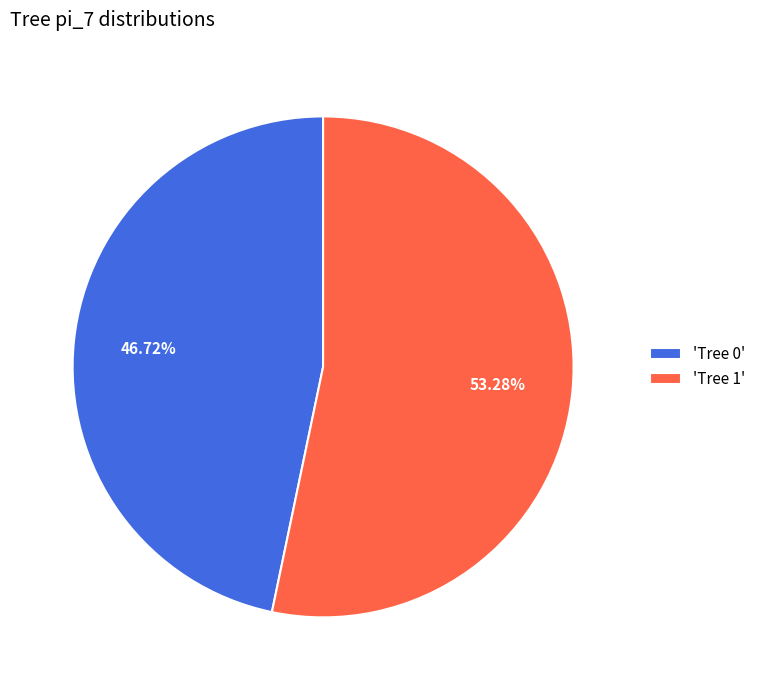

Is the sum of 'Tree 1' and 'Tree 0' greater than half?

Yes